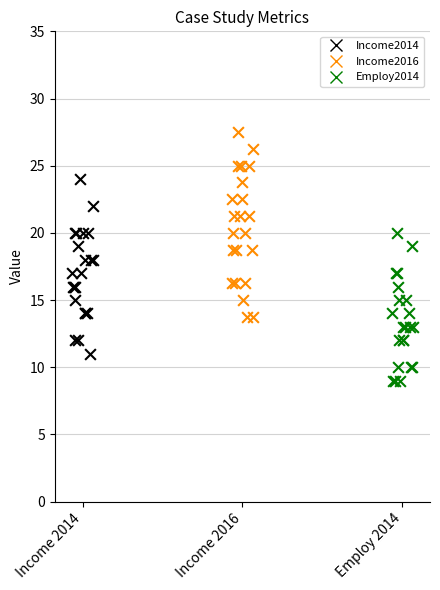

Which series has the widest spread of Y values?

Income2016